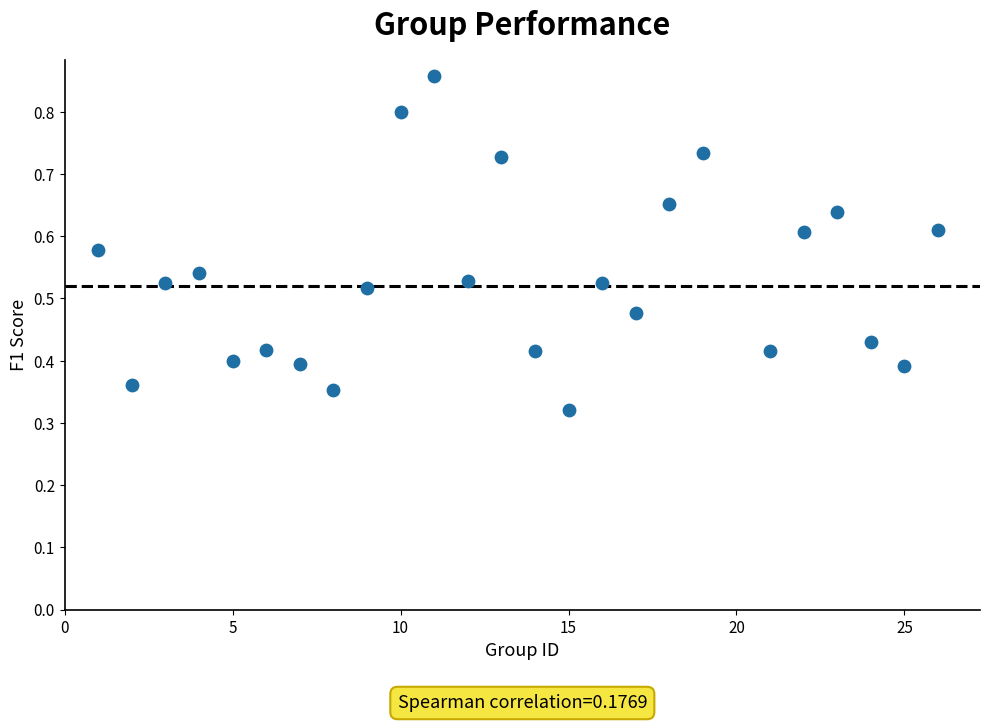

What is the range of X values (max minus min)?

25.0